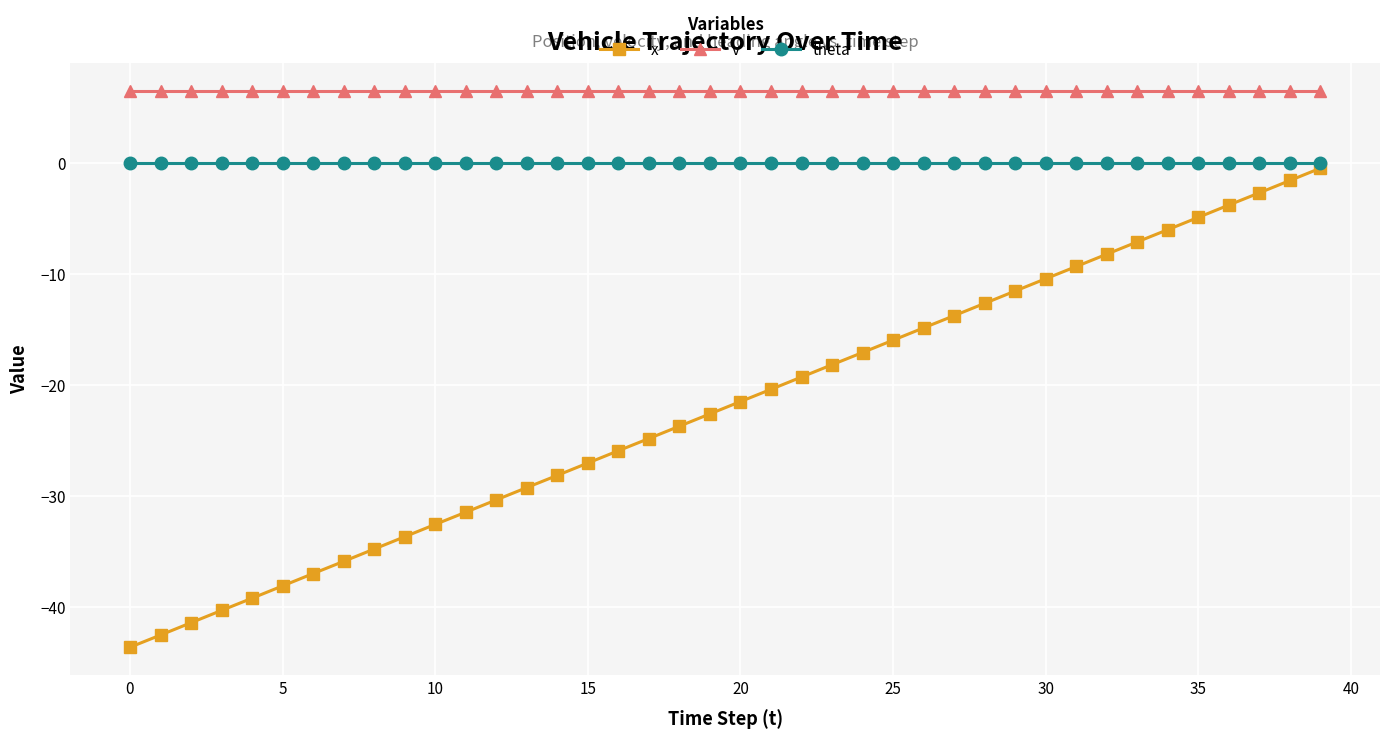

Does the chart display data point markers on the line(s)?

Yes